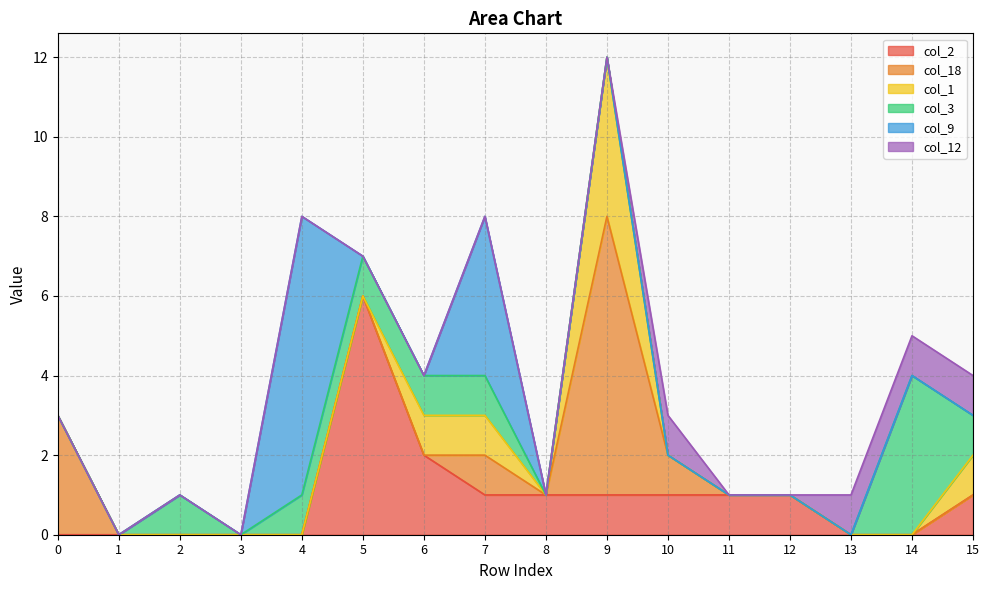

Reading right to left, what are all the values shown in this chart?

col_2: 15=1	14=0	13=0	12=1	11=1	10=1	9=1	8=1	7=1	6=2	5=6	4=0	3=0	2=0	1=0	0=0
col_18: 15=0	14=0	13=0	12=0	11=0	10=1	9=7	8=0	7=1	6=0	5=0	4=0	3=0	2=0	1=0	0=3
col_1: 15=1	14=0	13=0	12=0	11=0	10=0	9=4	8=0	7=1	6=1	5=0	4=0	3=0	2=0	1=0	0=0
col_3: 15=1	14=4	13=0	12=0	11=0	10=0	9=0	8=0	7=1	6=1	5=1	4=1	3=0	2=1	1=0	0=0
col_9: 15=0	14=0	13=0	12=0	11=0	10=0	9=0	8=0	7=4	6=0	5=0	4=7	3=0	2=0	1=0	0=0
col_12: 15=1	14=1	13=1	12=0	11=0	10=1	9=0	8=0	7=0	6=0	5=0	4=0	3=0	2=0	1=0	0=0